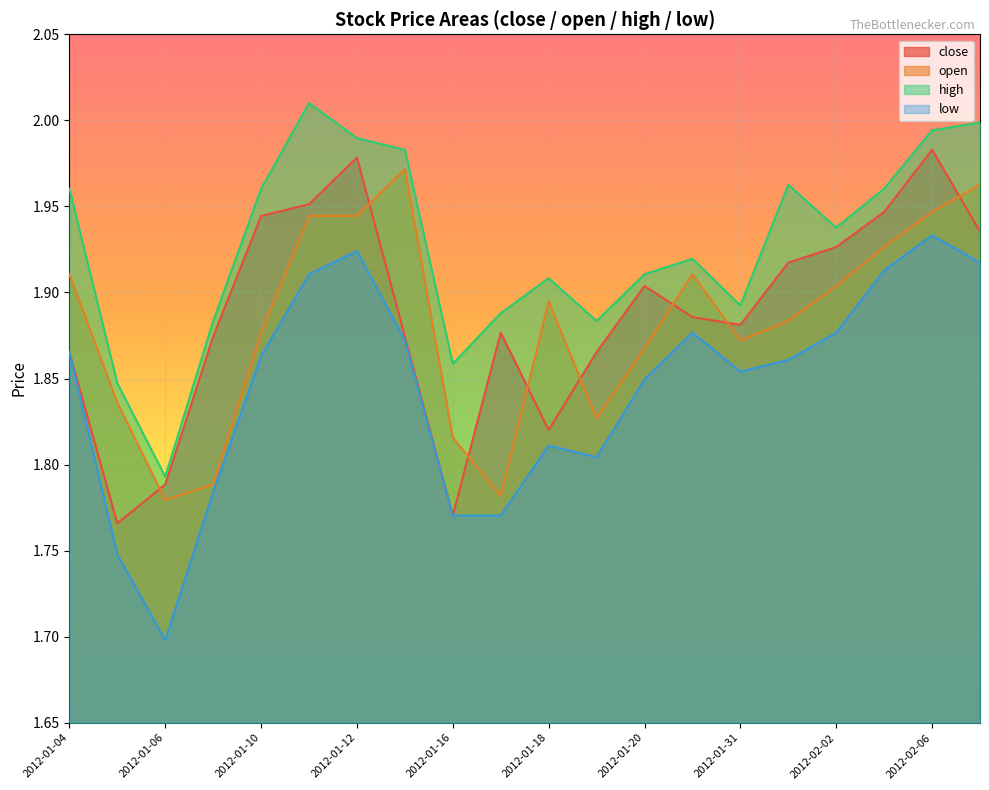

Rank the categories by high value from lowest to highest.

2012-01-06, 2012-01-05, 2012-01-16, 2012-01-09, 2012-01-19, 2012-01-17, 2012-01-31, 2012-01-18, 2012-01-20, 2012-01-30, 2012-02-02, 2012-01-04, 2012-01-10, 2012-02-03, 2012-02-01, 2012-01-13, 2012-01-12, 2012-02-06, 2012-02-07, 2012-01-11